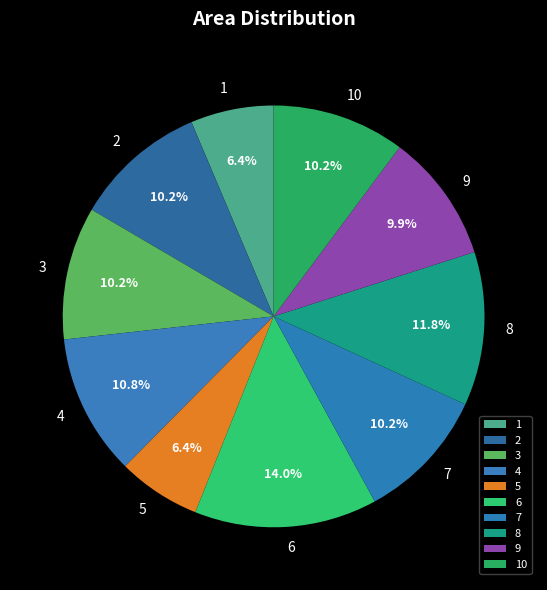

Is there a majority slice in this chart?

No